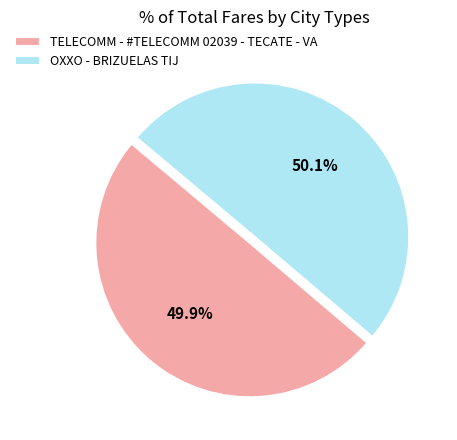

To the nearest percent, what portion does OXXO - BRIZUELAS TIJ represent?

50%